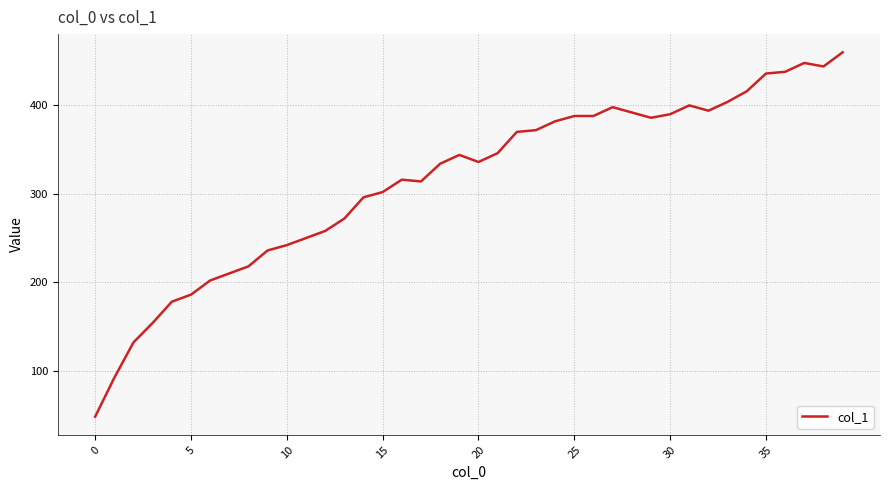

What is the maximum value shown in the chart?

460